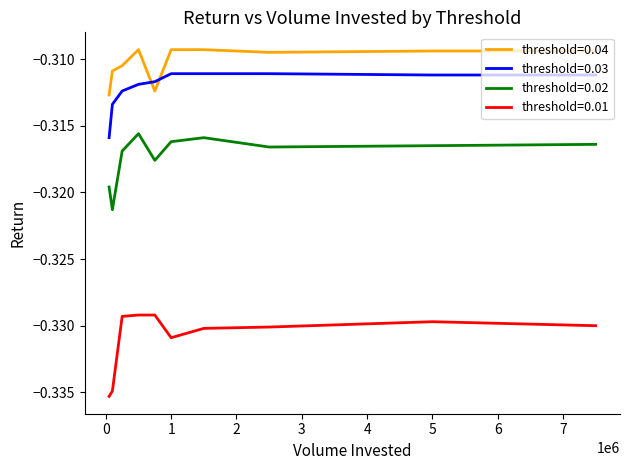

True or false: threshold=0.02 and threshold=0.01 cross at least once.

False